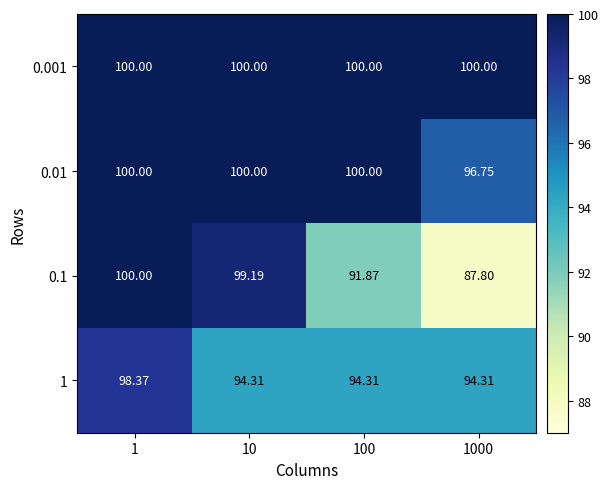

Is the value of 0.01 at 1000 greater than the value of 1 at 10?

Yes